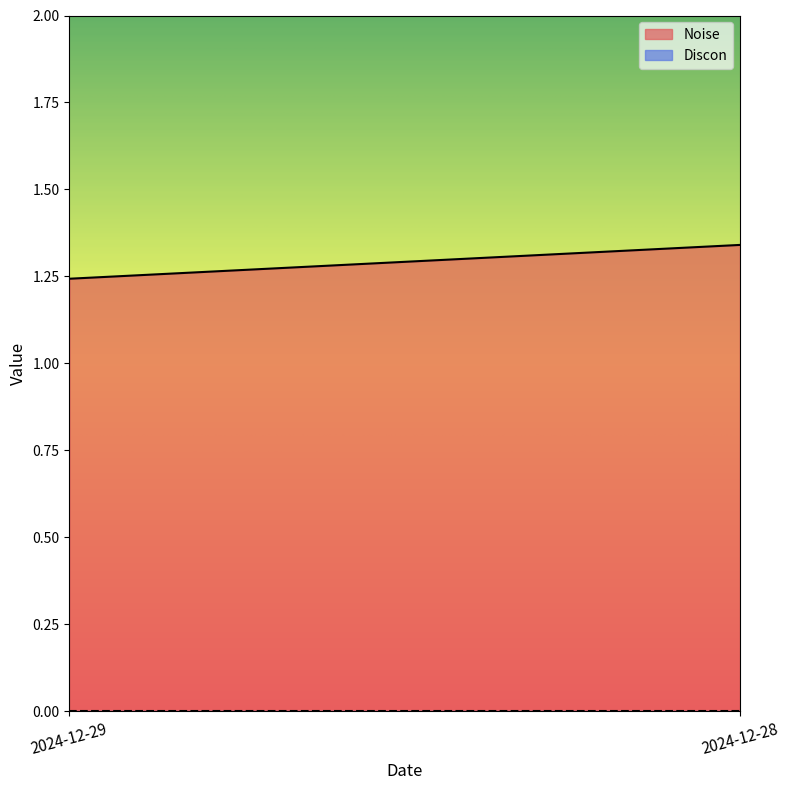

The value of Noise at 2024-12-28 is 1.3. True or false?

True